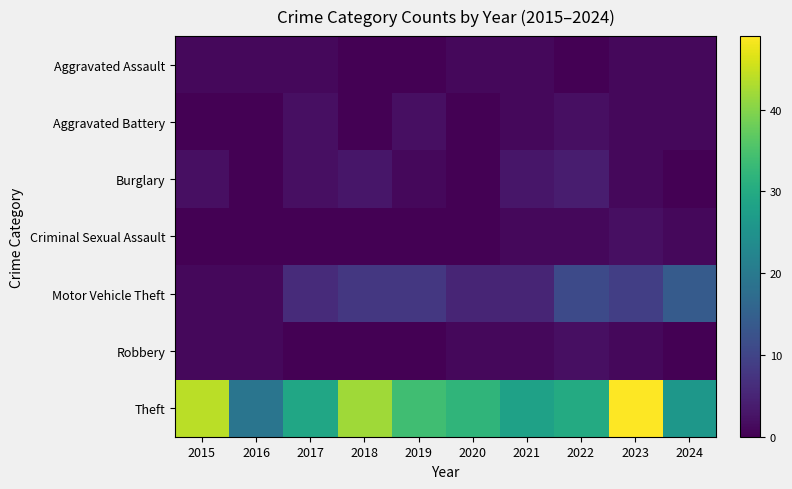

Which series has the largest total across all categories?

Theft